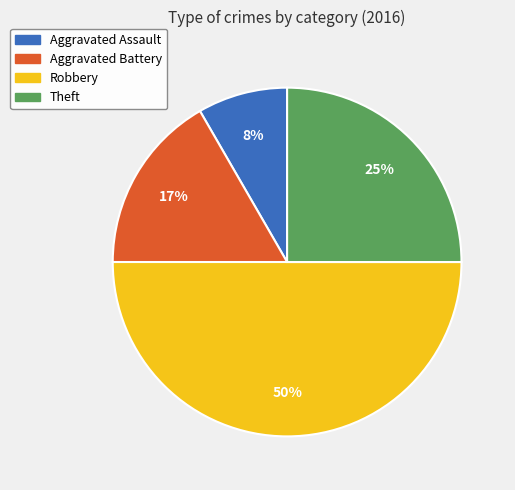

Is it true that Aggravated Assault is 8% of the pie?

True